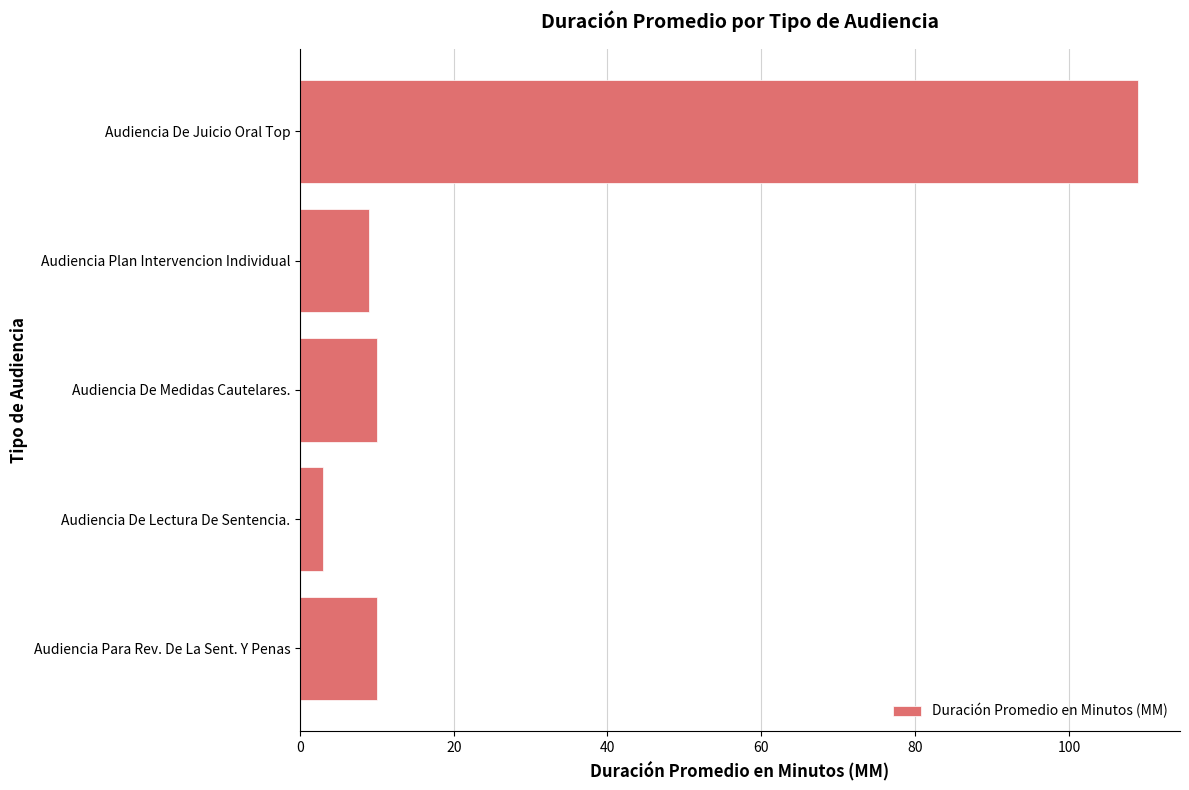

The value at Audiencia De Medidas Cautelares. is 10. True or false?

True